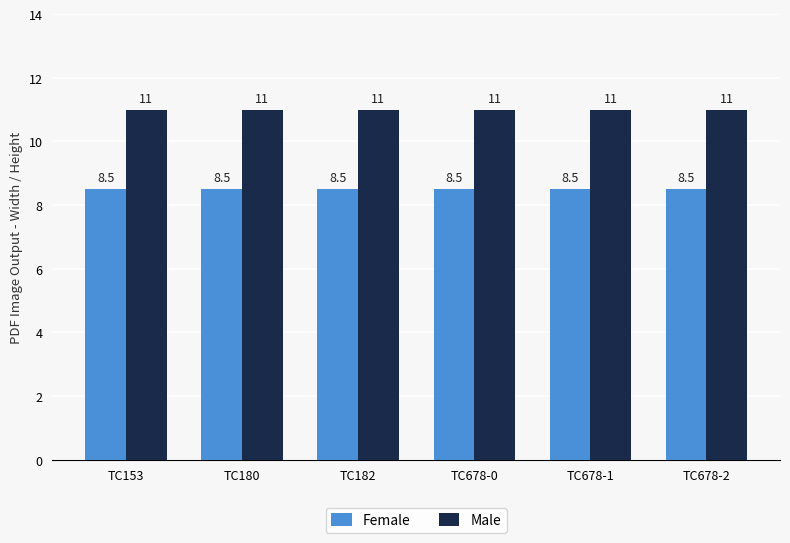

What is the label of the 2nd bar from the left?

TC180